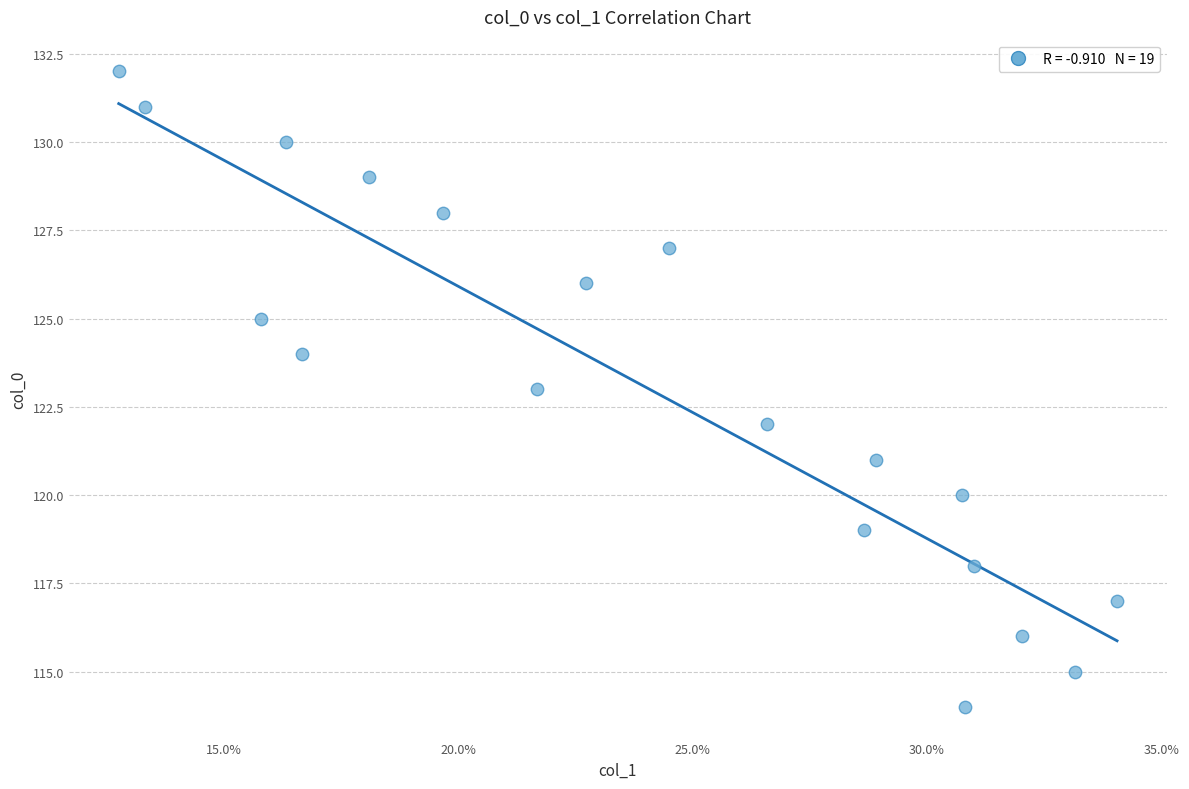

What is the range of Y values (max minus min)?

18